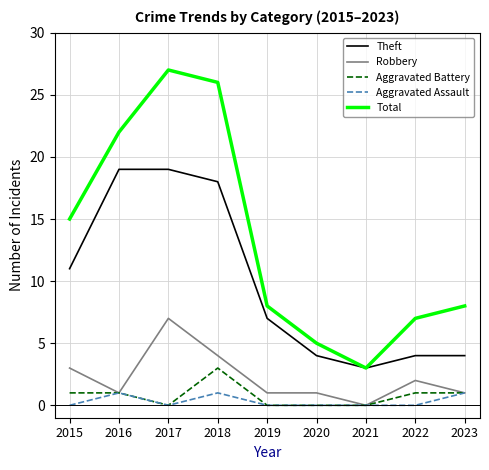

Which series has the largest total across all categories?

Total